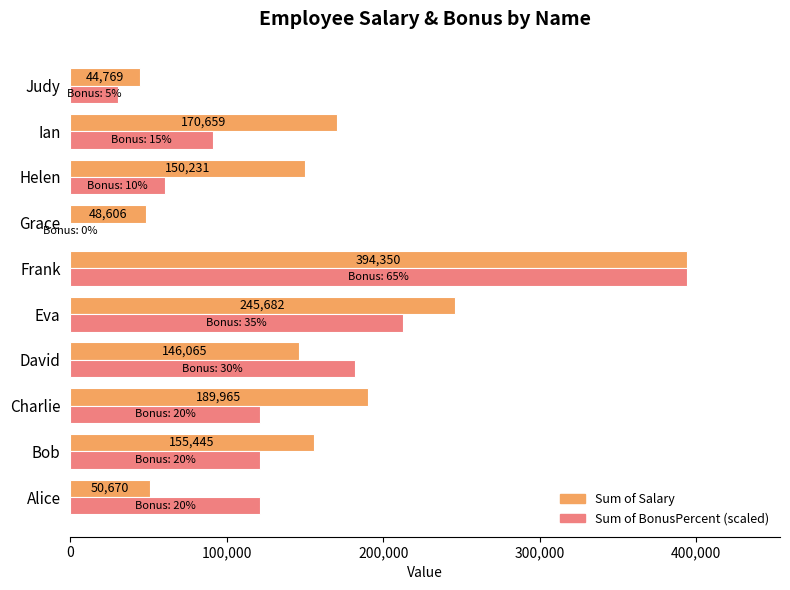

The Sum of BonusPercent (scaled) series shows 60669.2 at Helen. True or false?

True